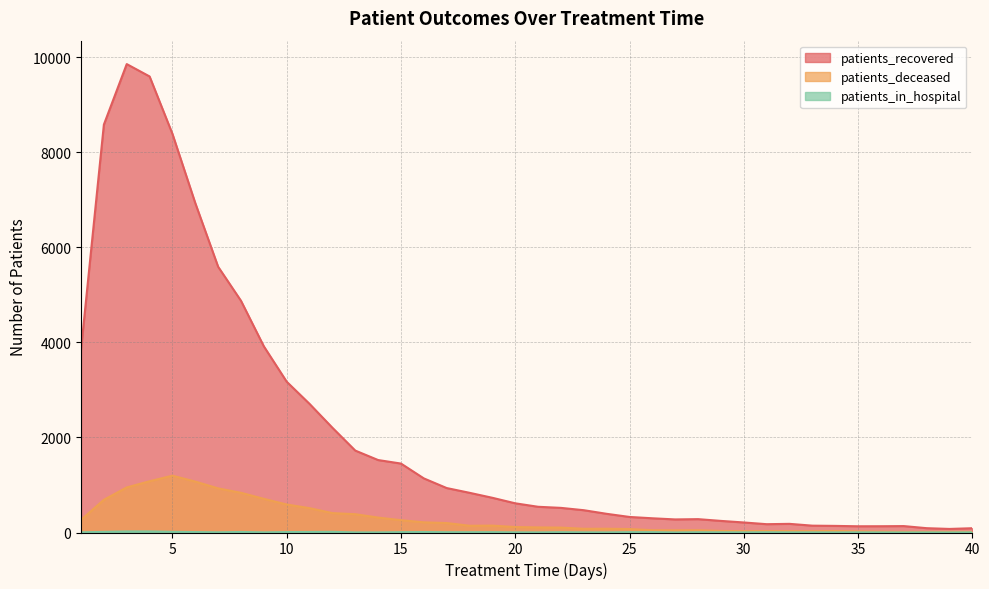

How many values in the patients_deceased series exceed 115?

19